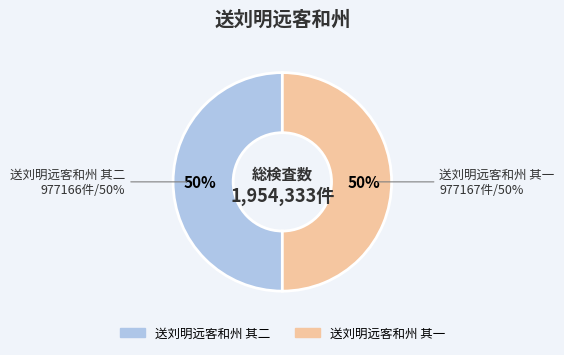

How many slices are in this pie chart?

2